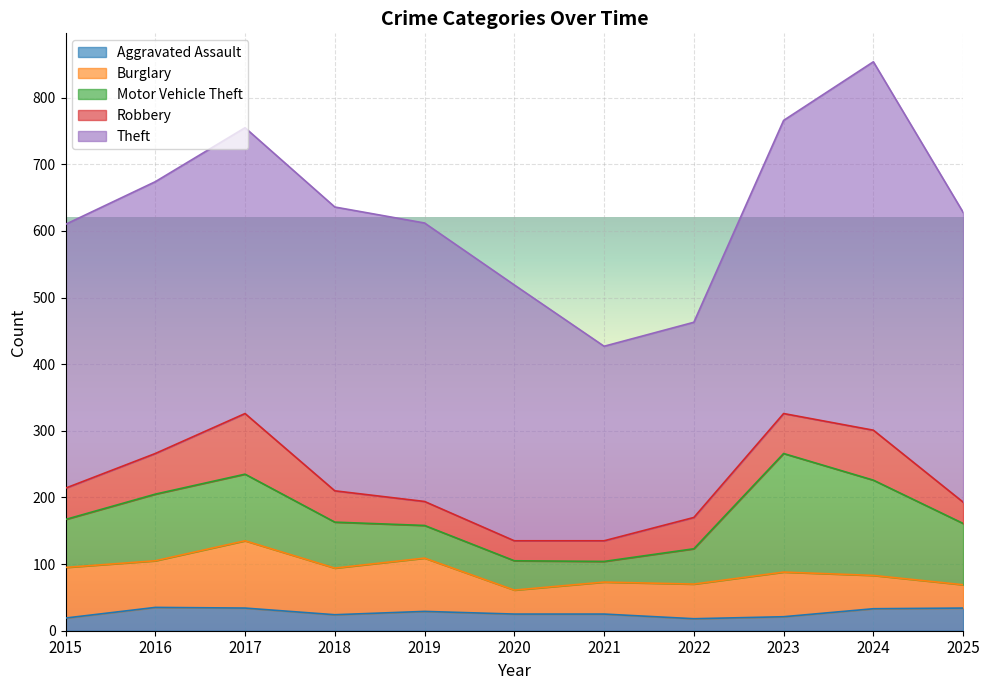

Between 2018 and 2023, which series saw the biggest shift?

Motor Vehicle Theft